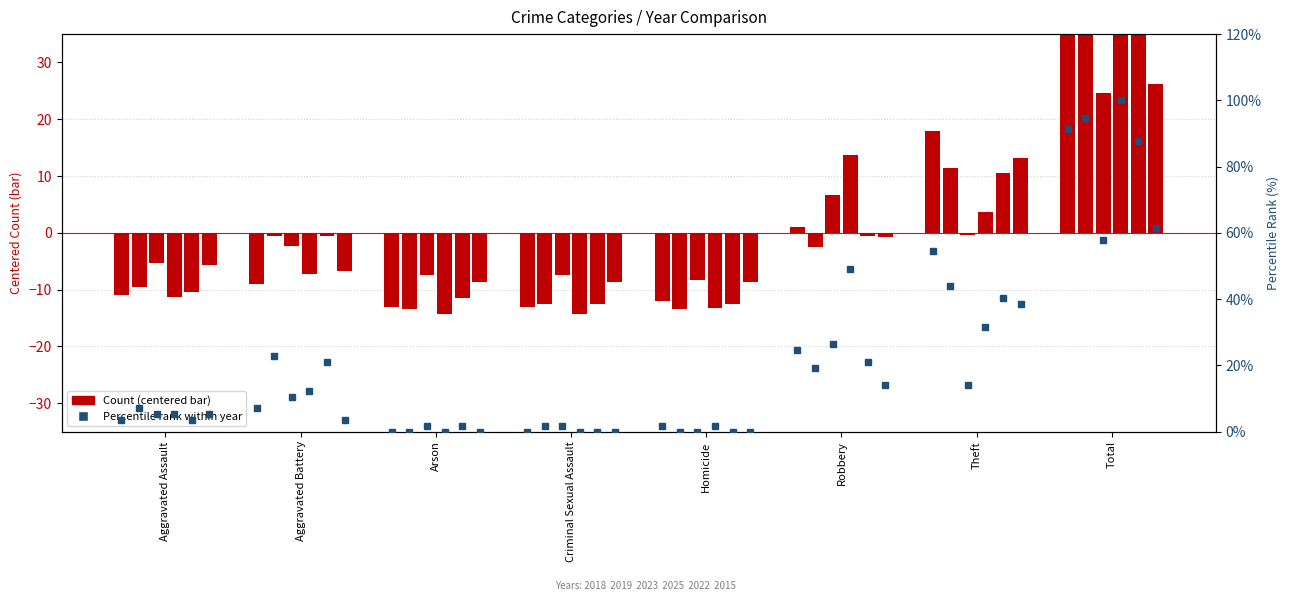

How many values in the 2015 % series exceed 5?

4